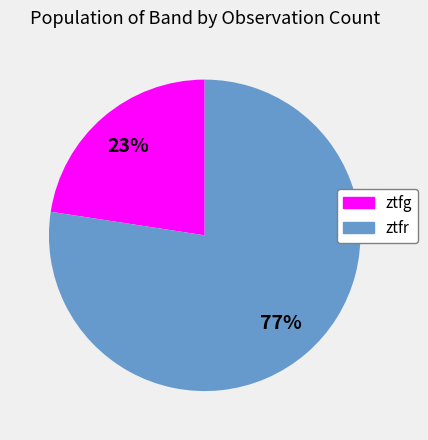

What percentage is the ztfr slice, to the nearest percent?

77%